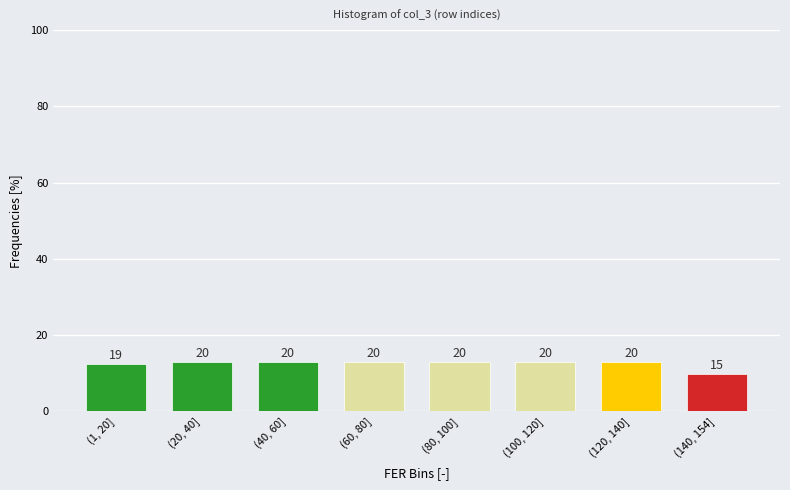

Does the chart contain any negative values?

No